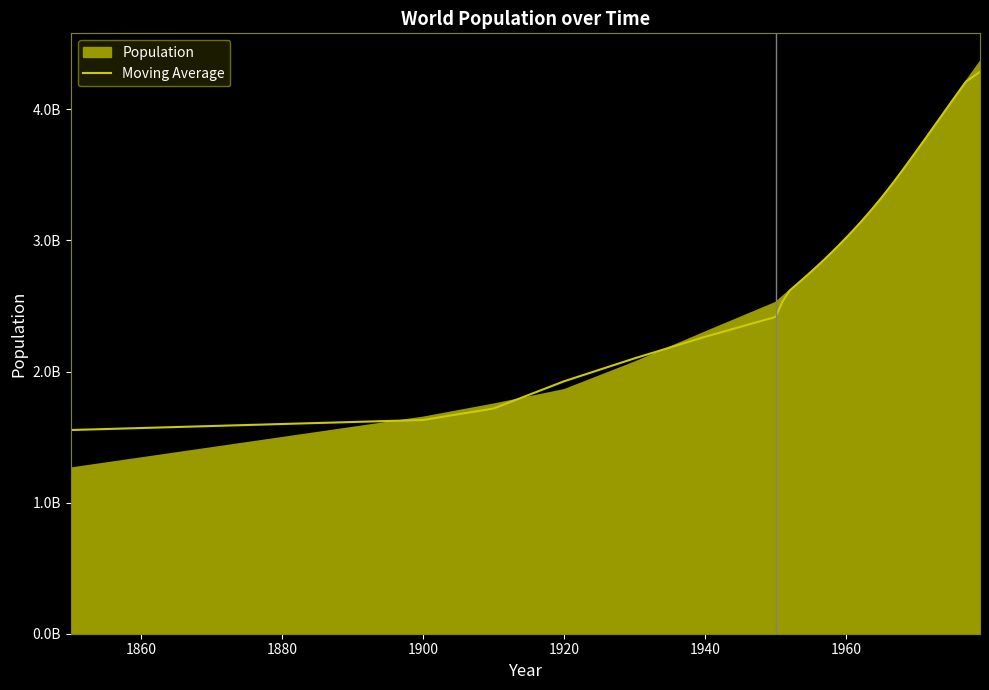

Does the chart display data point markers on the line(s)?

No